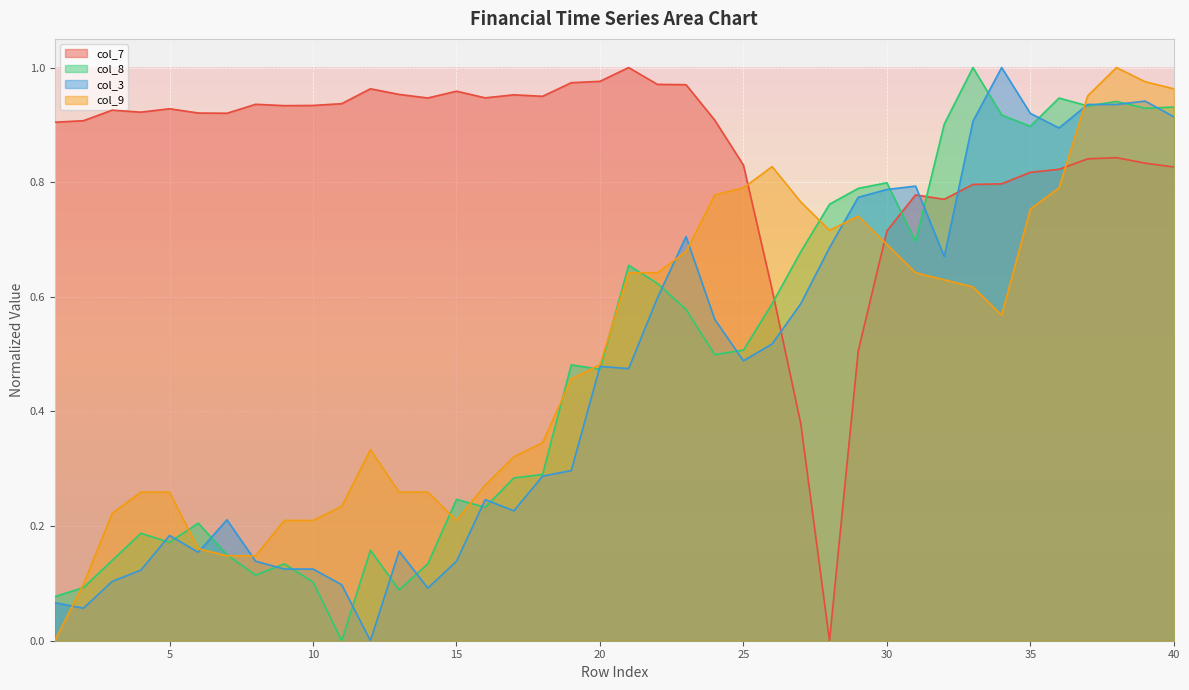

Is the value of col_7 at 7 greater than the value of col_9 at 37?

No